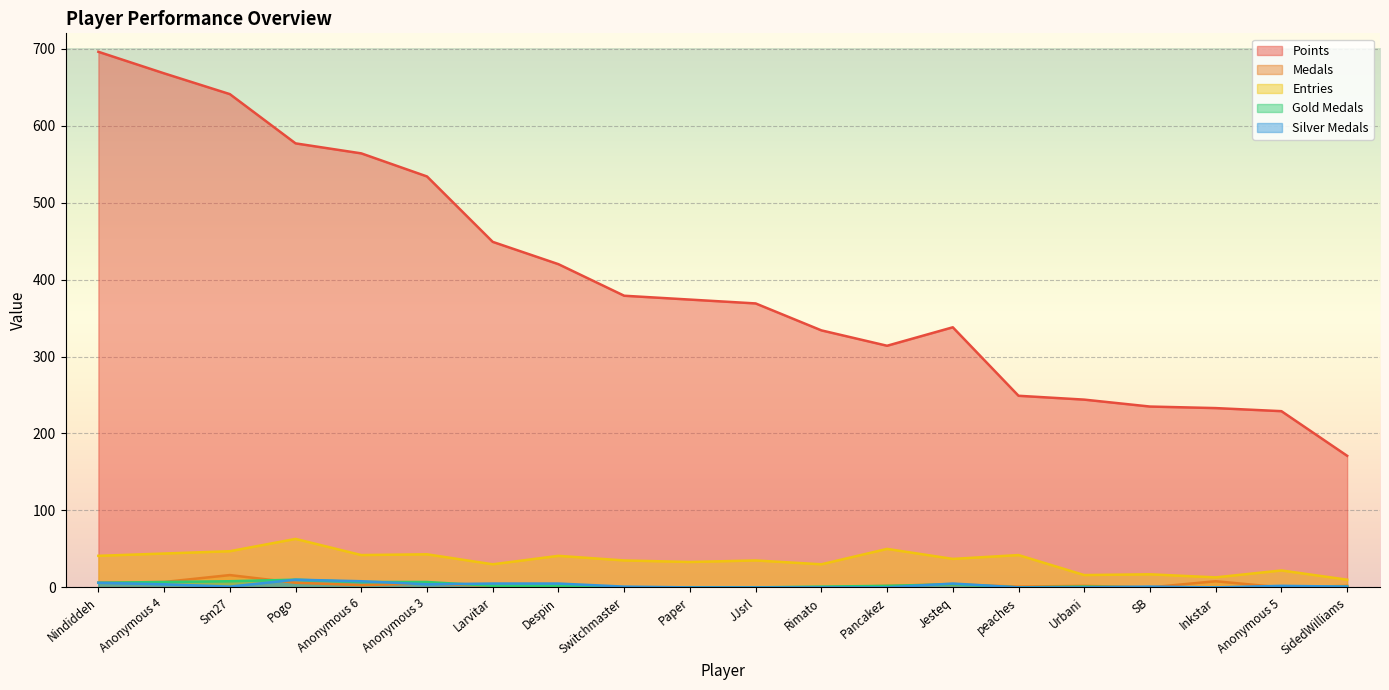

The Points series shows 151 at Pancakez. True or false?

False